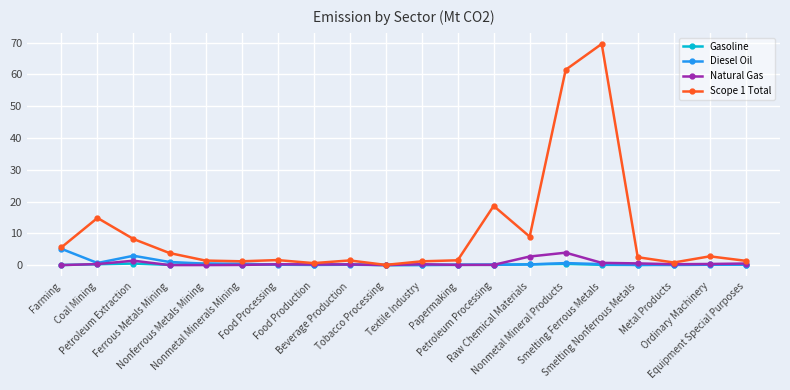

What is the label of the 17th point from the left?

Smelting Nonferrous Metals